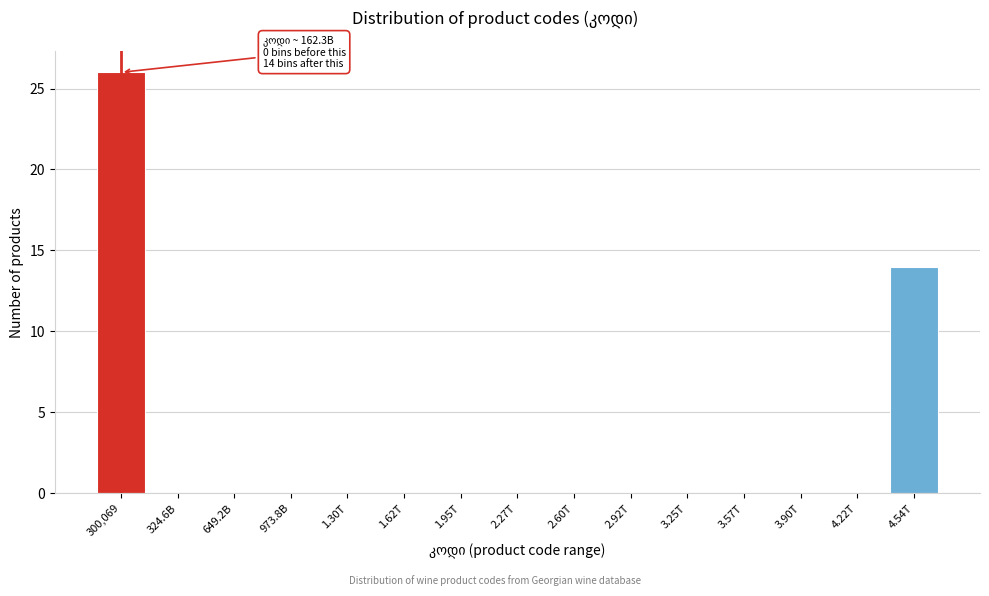

Reading left to right, transcribe all the data shown in this chart.

300,069=26	324.6B=0	649.2B=0	973.8B=0	1.30T=0	1.62T=0	1.95T=0	2.27T=0	2.60T=0	2.92T=0	3.25T=0	3.57T=0	3.90T=0	4.22T=0	4.54T=14